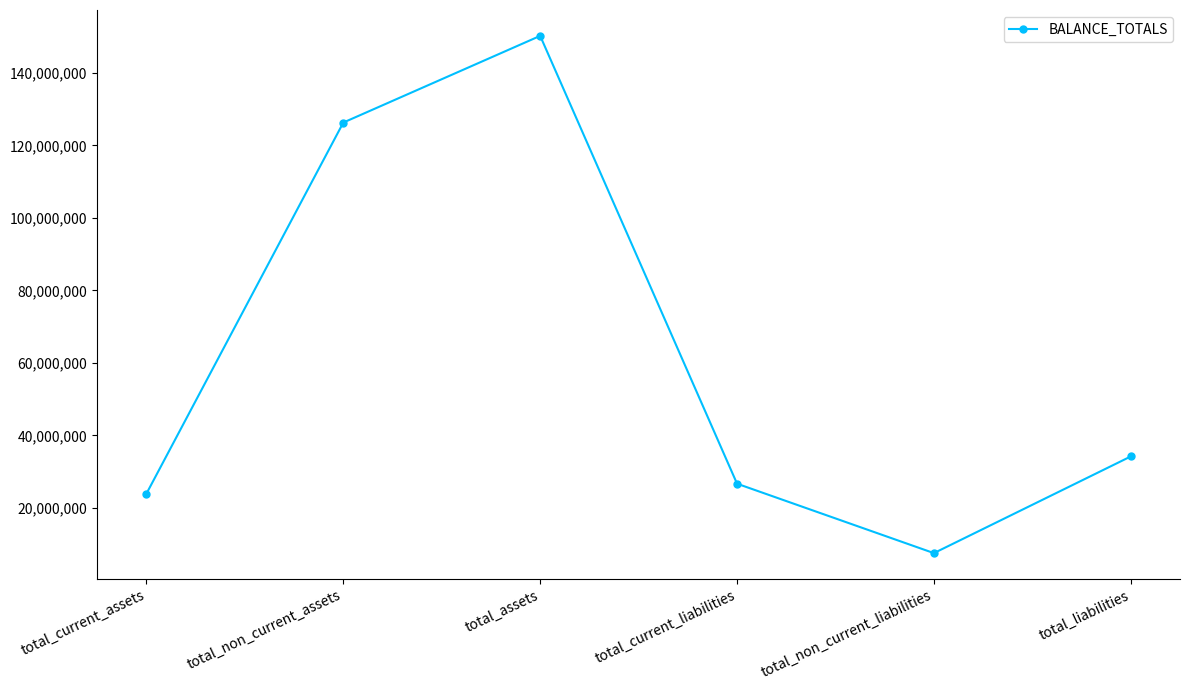

At which category does the chart reach its minimum across all series?

total_non_current_liabilities